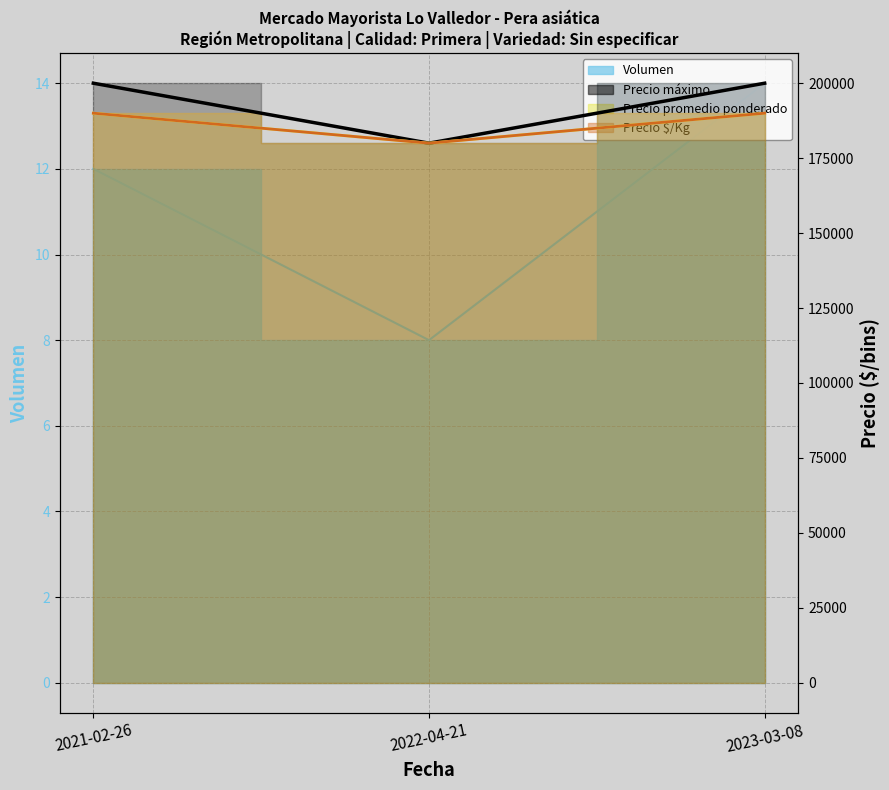

What is the value of the Precio $/Kg point at the 3rd from the left?

190000